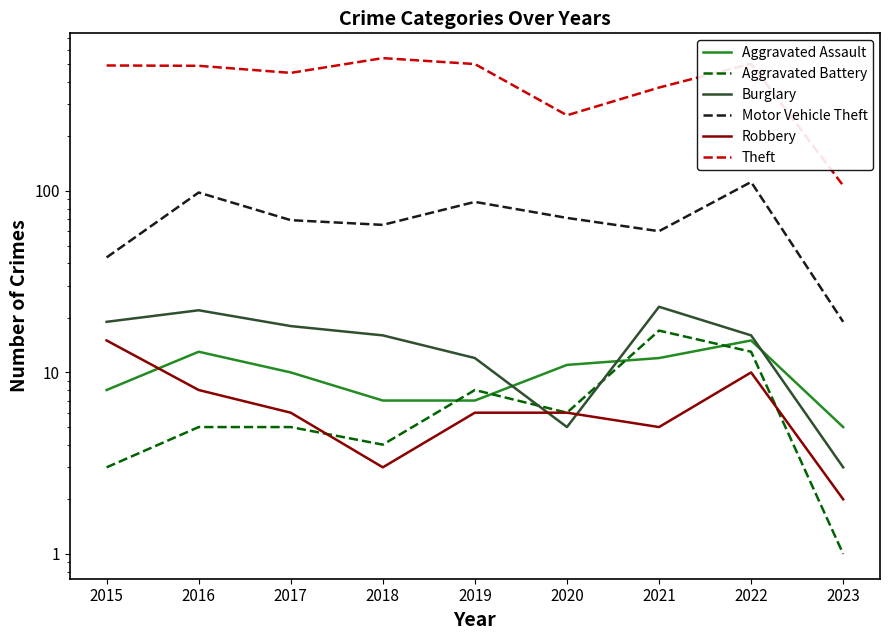

At how many categories does at least one series exceed 531?

1